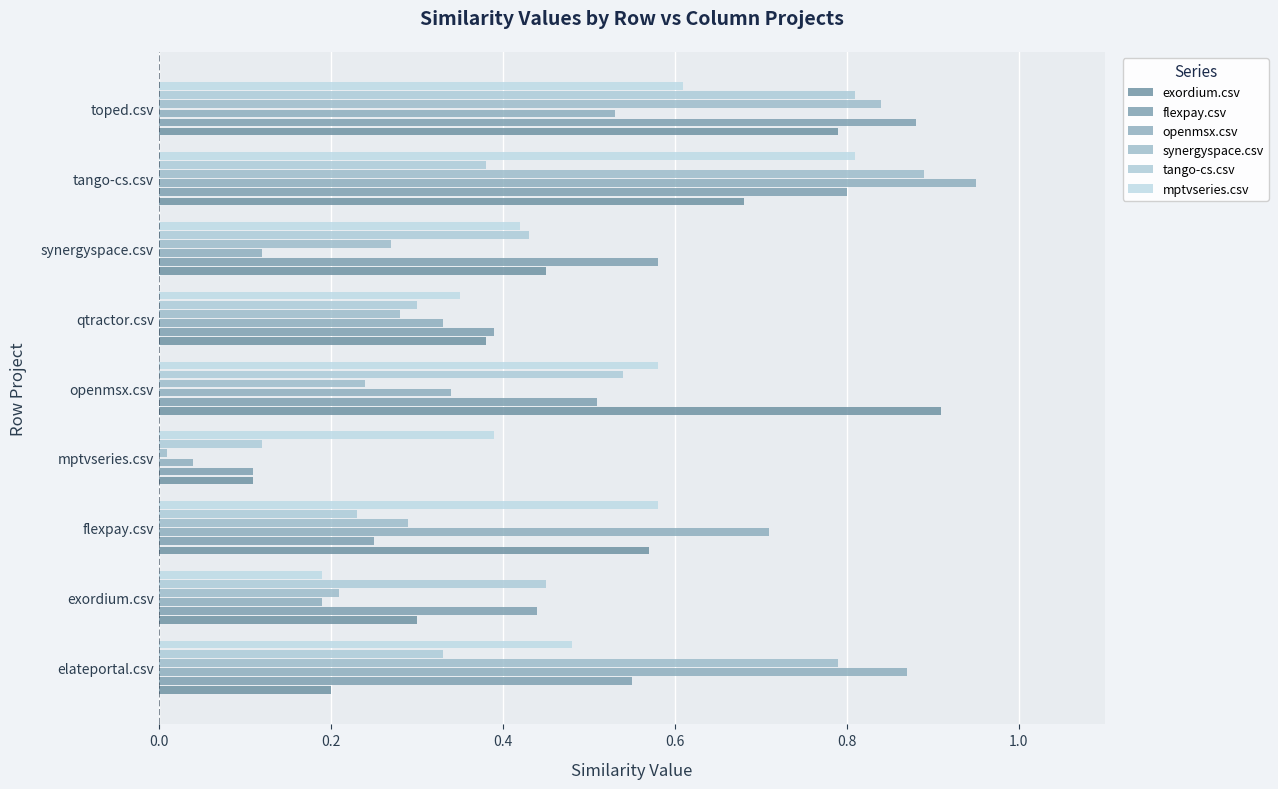

How many series are shown in this chart?

6